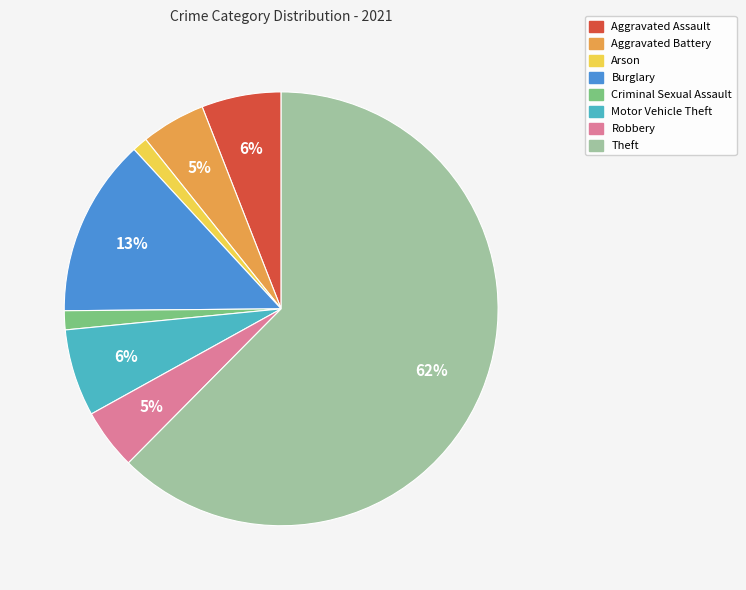

Is there a majority slice in this chart?

Yes